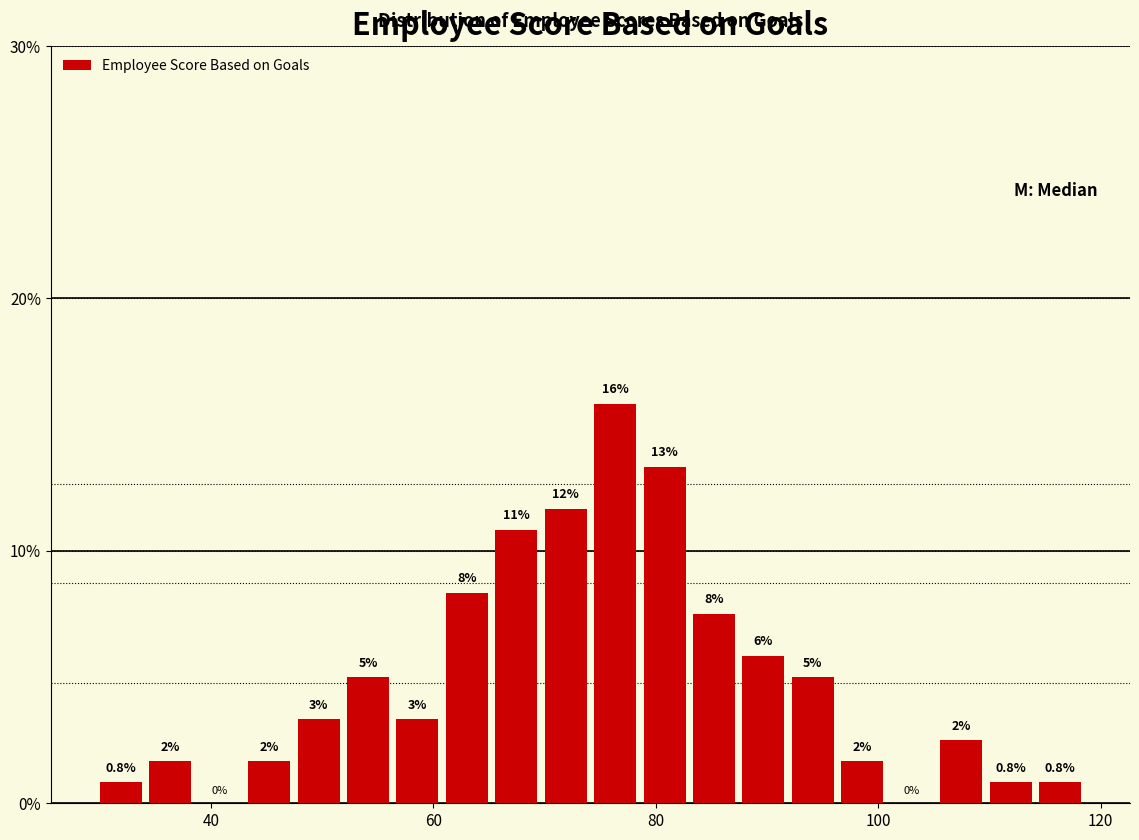

Read against the x-axis, roughly where is the centre of the tallest bar?

76